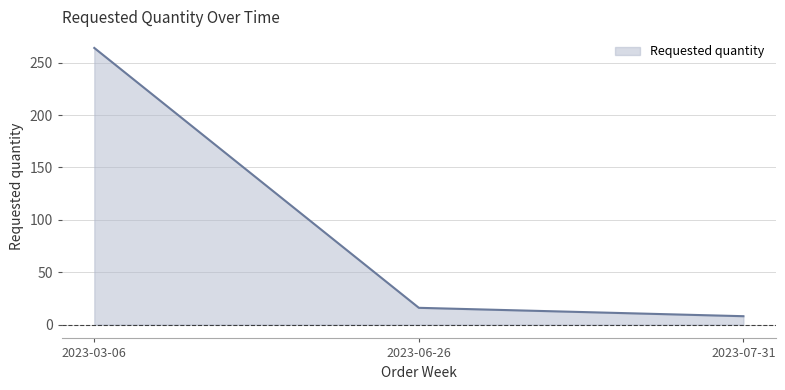

How many lines are shown in the chart?

1